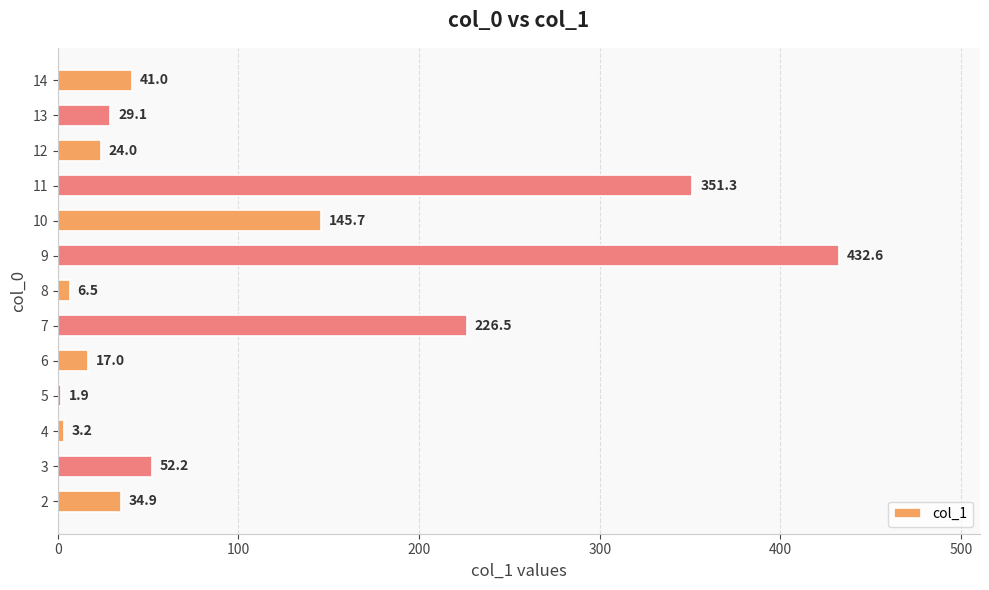

What is the minimum value shown in the chart?

1.9